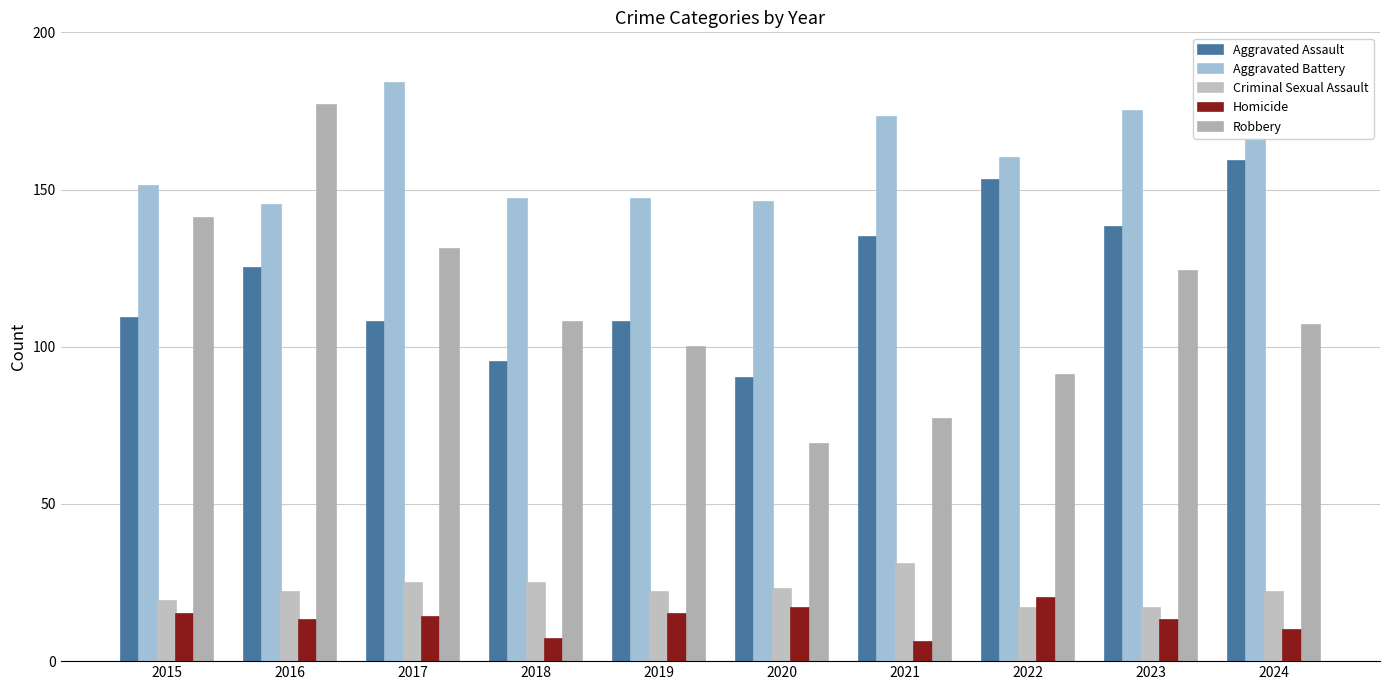

Between 2023 and 2016, which is larger?

2023